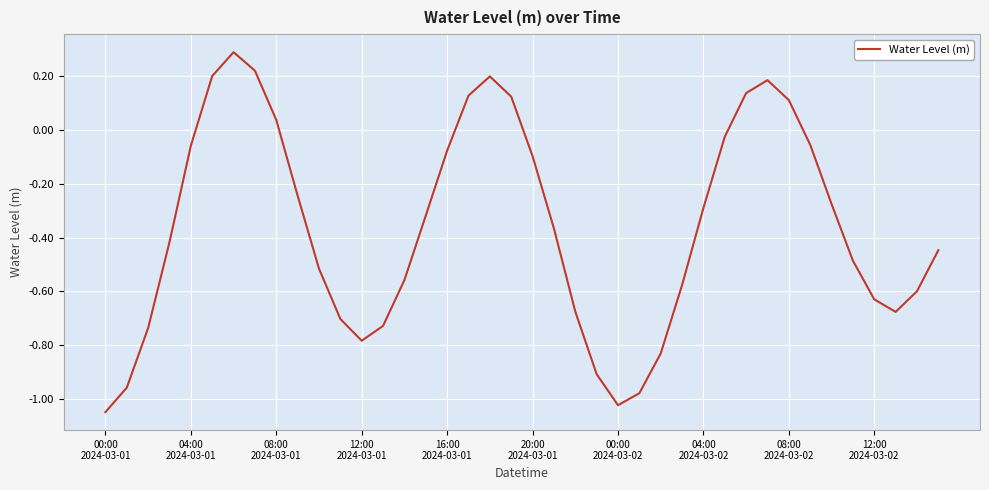

What is the greatest value displayed?

0.3